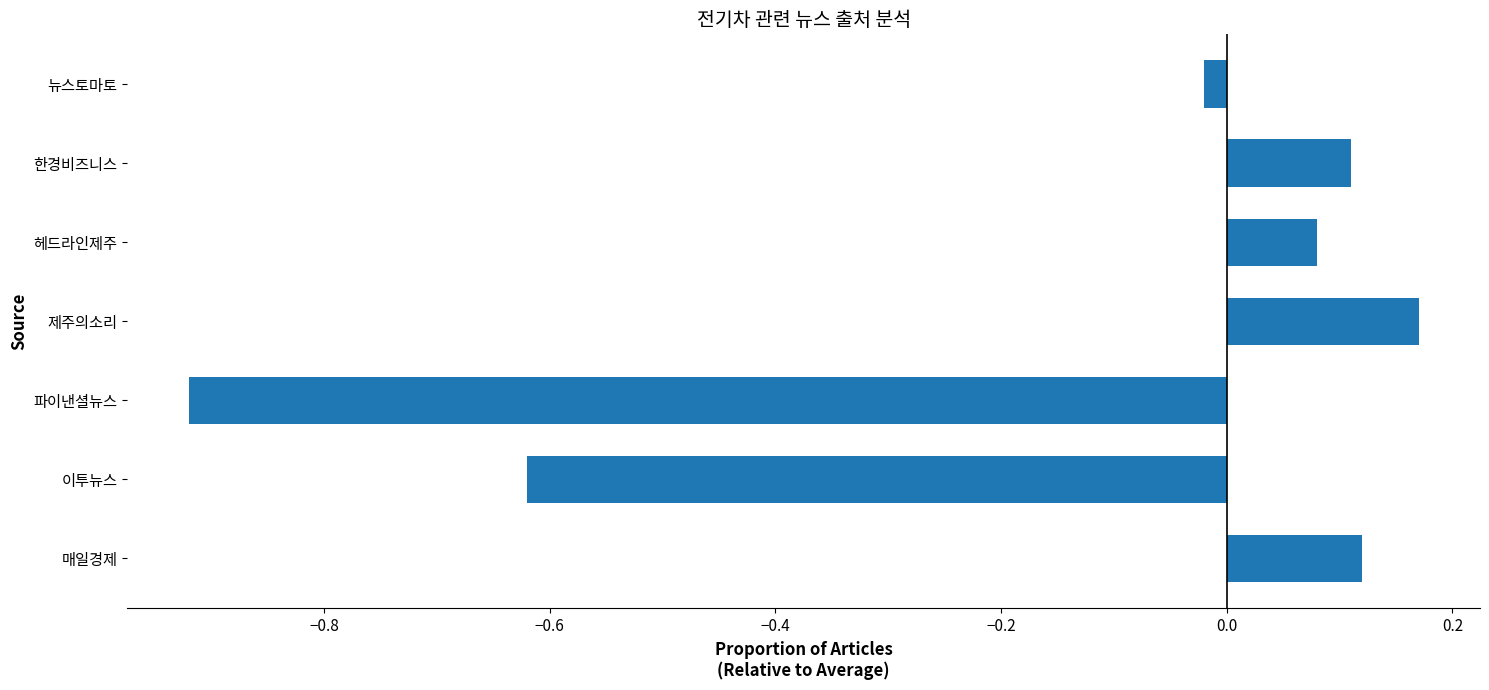

At which label is the value closest to 0?

뉴스토마토